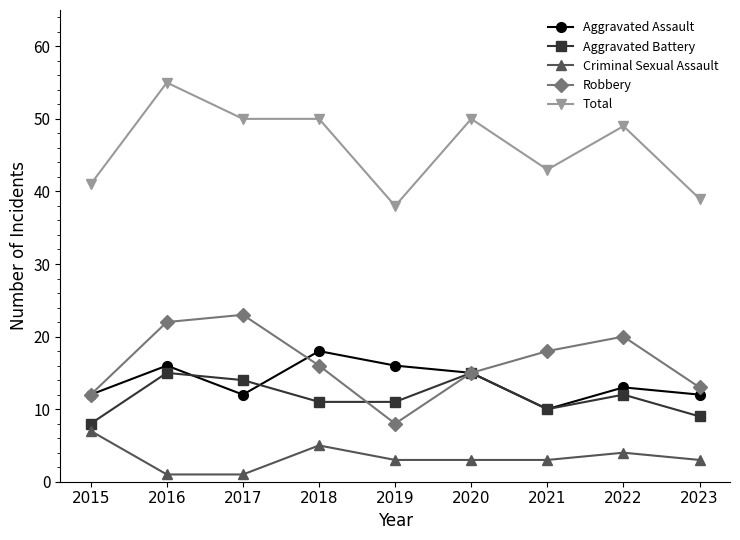

Reading left to right, transcribe all the data shown in this chart.

Aggravated Assault: 12	16	12	18	16	15	10	13	12
Aggravated Battery: 8	15	14	11	11	15	10	12	9
Criminal Sexual Assault: 7	1	1	5	3	3	3	4	3
Robbery: 12	22	23	16	8	15	18	20	13
Total: 41	55	50	50	38	50	43	49	39